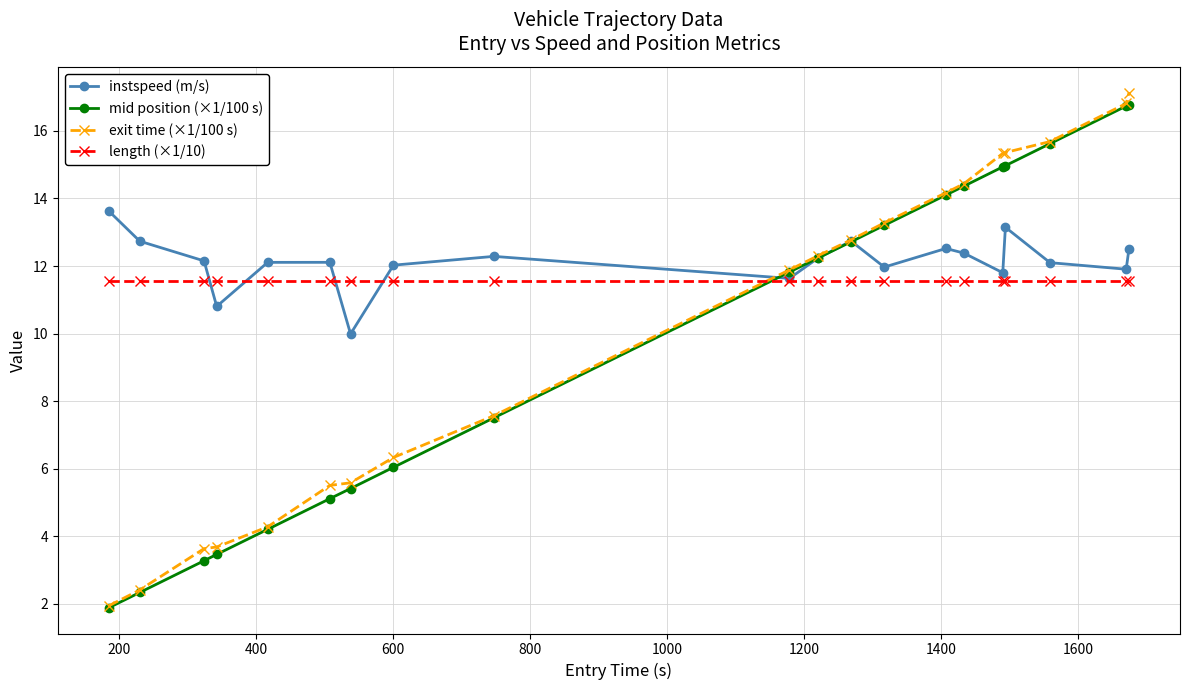

Which series ends up on top after the final intersection of mid position (×1/100 s) and length (×1/10)?

mid position (×1/100 s)